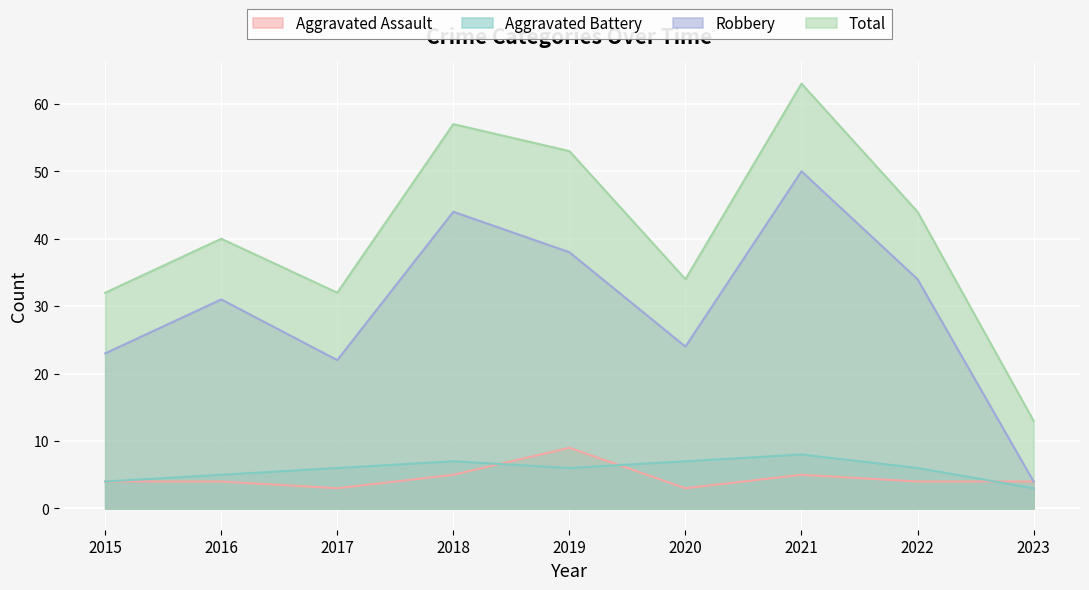

What is the value of the Robbery point at the 6th from the left?

24